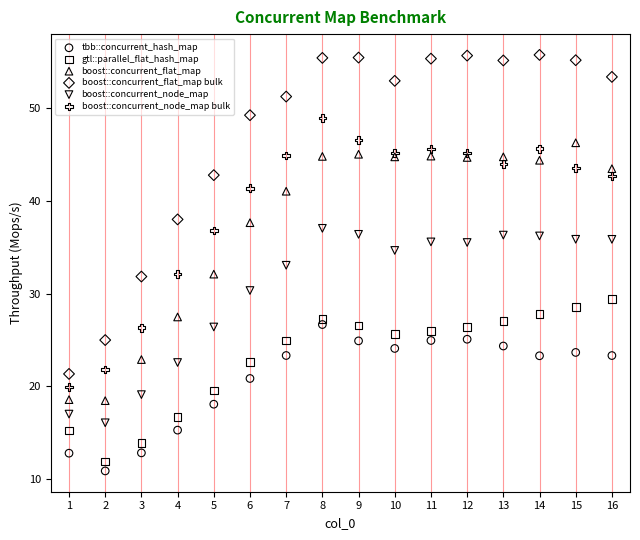

Which series has the widest spread of Y values?

boost::concurrent_flat_map bulk